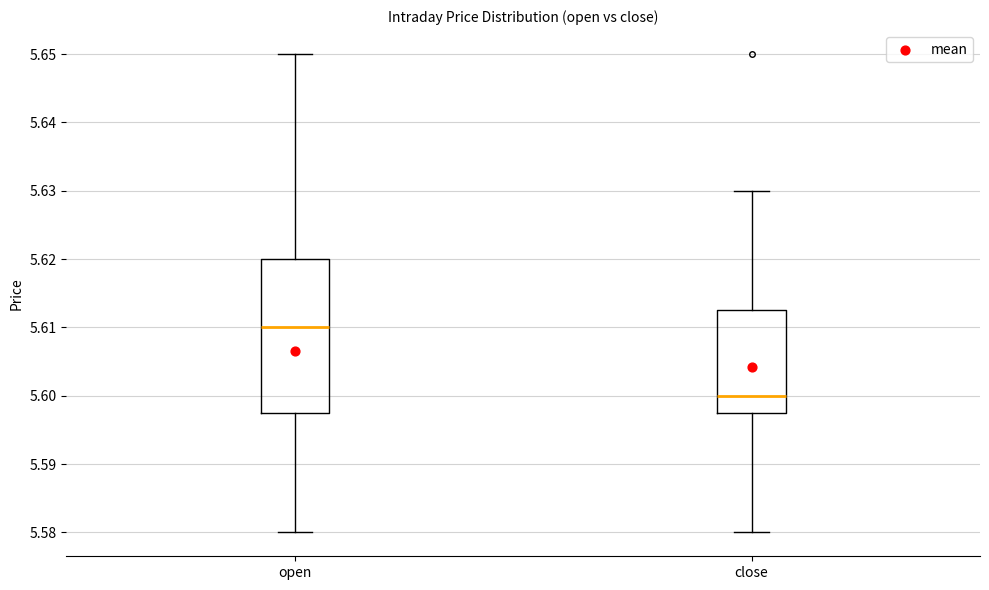

Which box has the lowest median line?

close